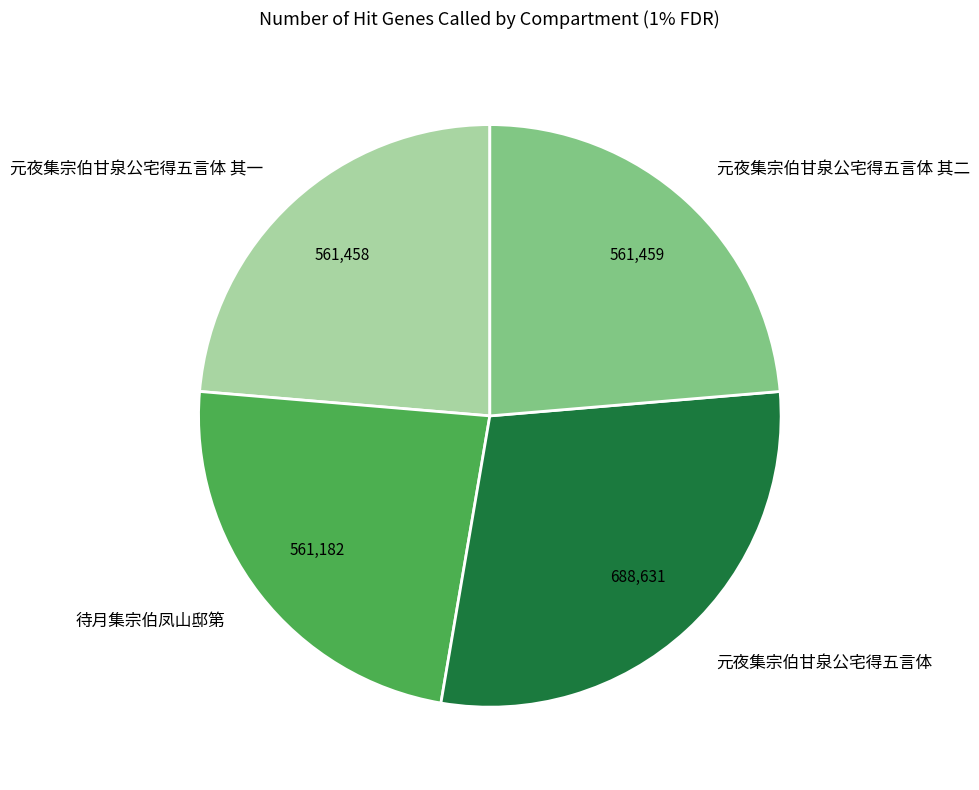

Do 元夜集宗伯甘泉公宅得五言体 其二 and 元夜集宗伯甘泉公宅得五言体 其一 together represent more than half of the pie?

No